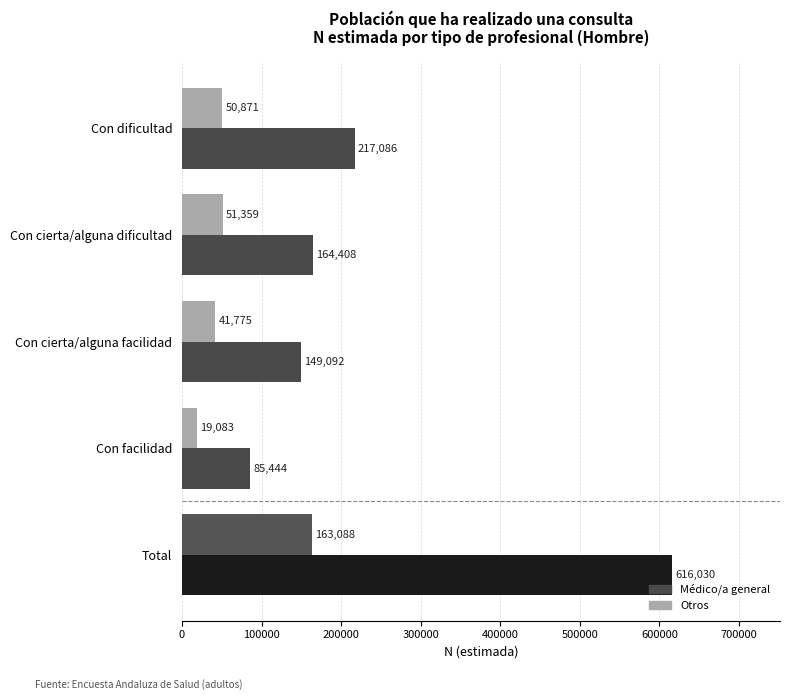

List the labels in order of Otros value, largest first.

Total, Con cierta/alguna dificultad, Con dificultad, Con cierta/alguna facilidad, Con facilidad